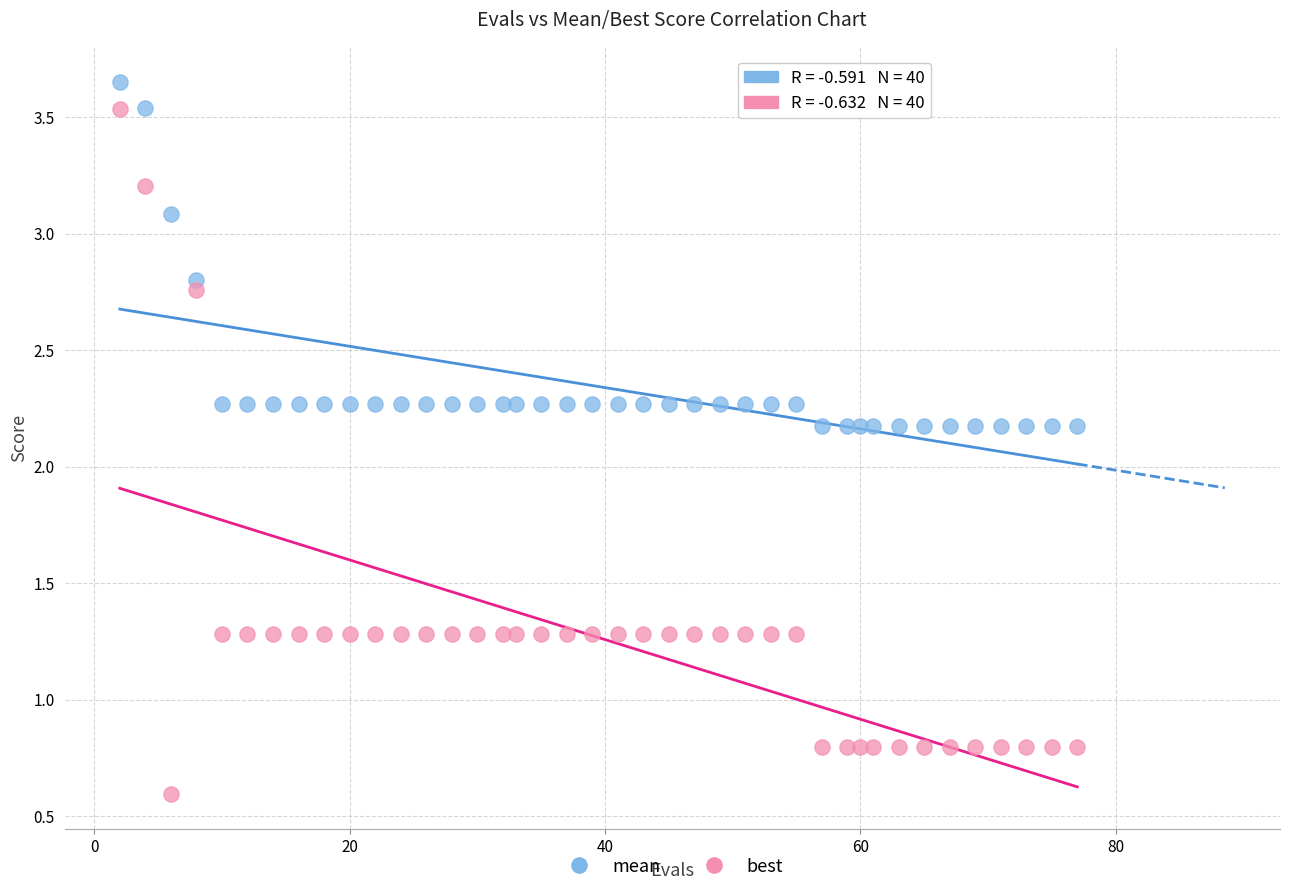

What is the X range (max minus min) for the scatter plot?

75.0